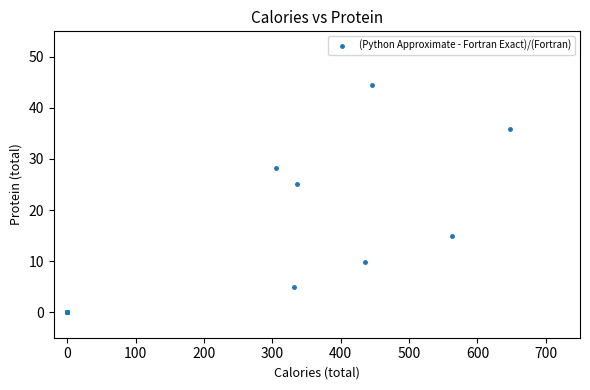

What Y value in the scatter plot is closest to 22?

25.2